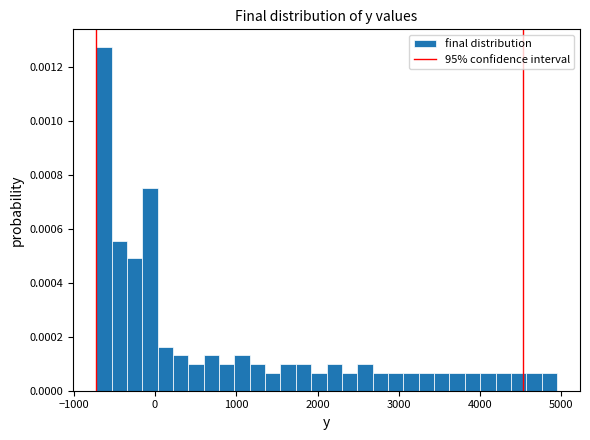

Read against the x-axis, roughly where is the centre of the tallest bar?

-600